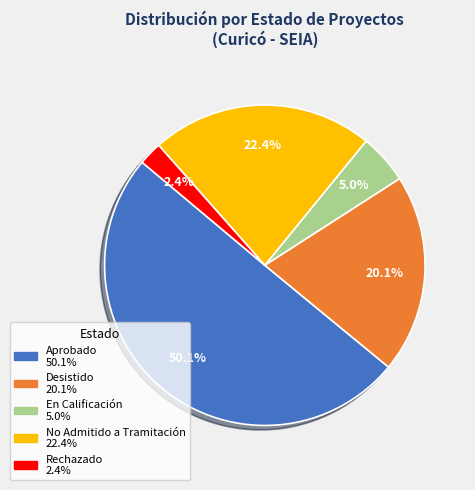

Count the number of slices in the pie.

5